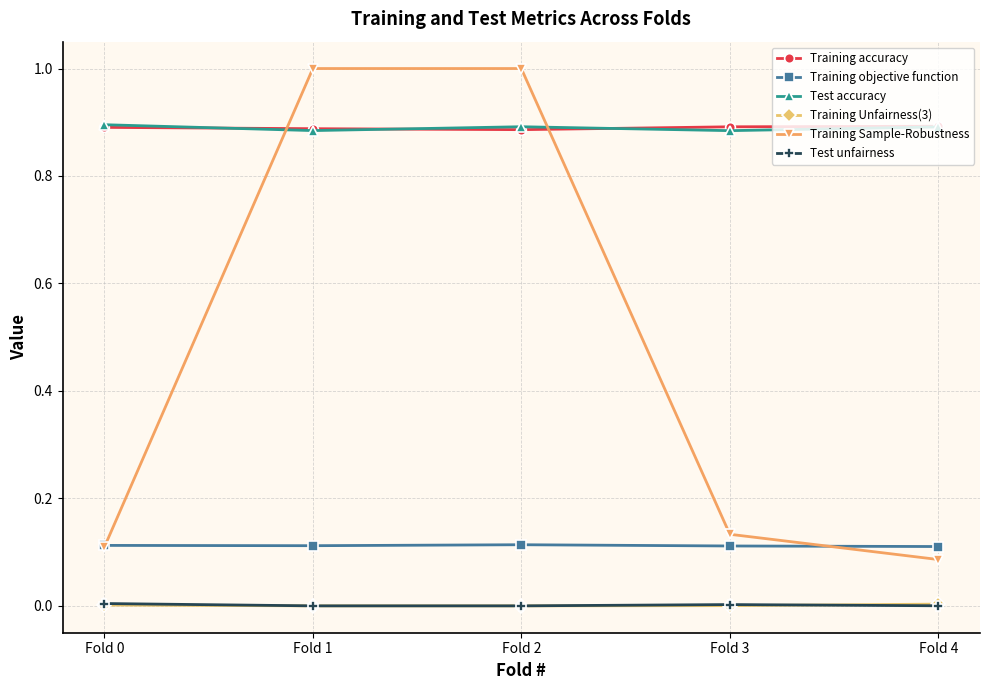

How many times do Test accuracy and Training accuracy cross each other?

3